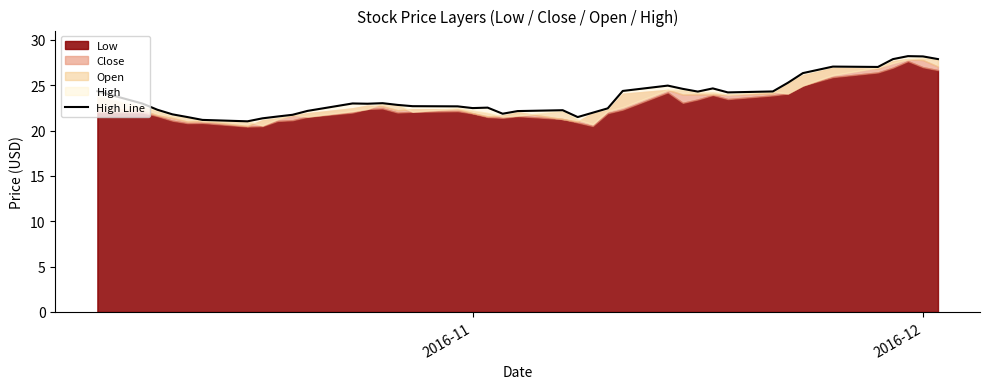

What is the change in value from 2016-11 to 17?

-1.9